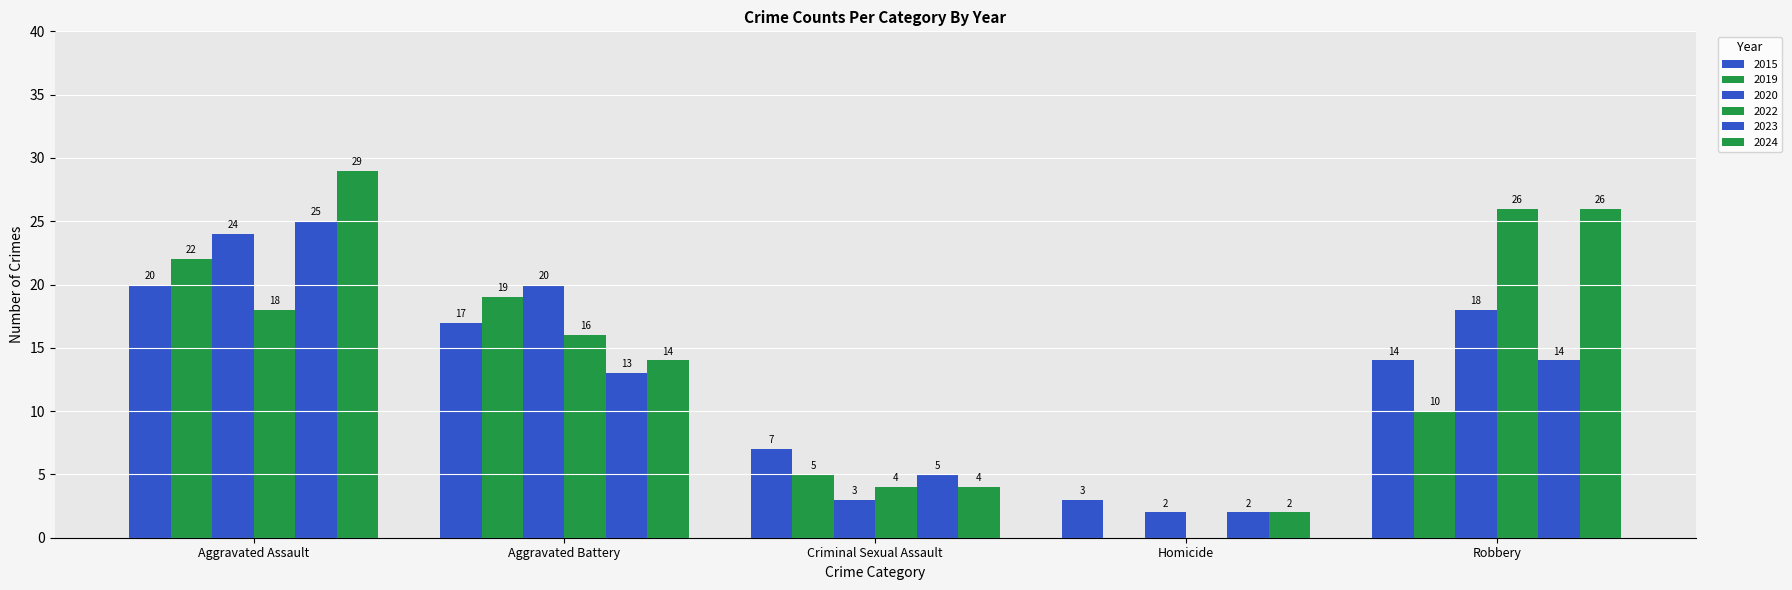

The value of 2022 at Aggravated Assault is 18. True or false?

True